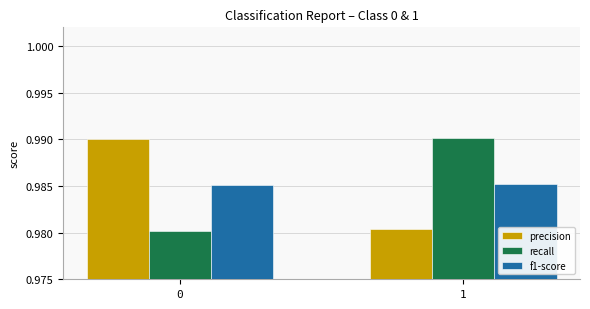

What is the sum of the precision values at 1 and 0?

2.0